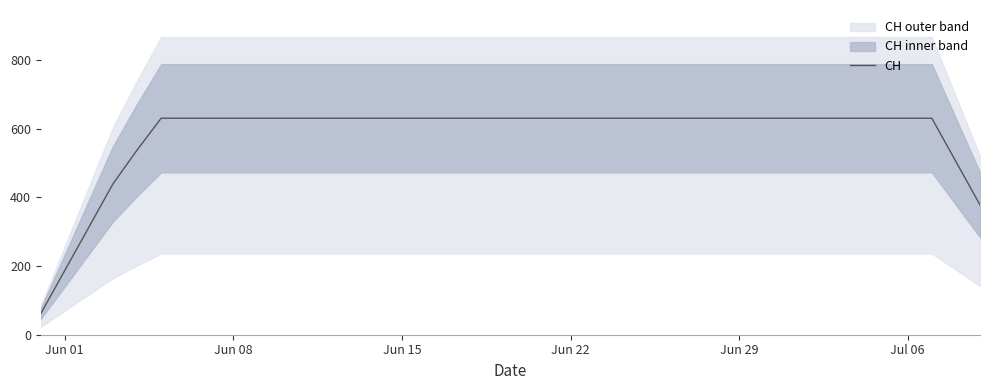

What is the minimum value for CH?

61.2